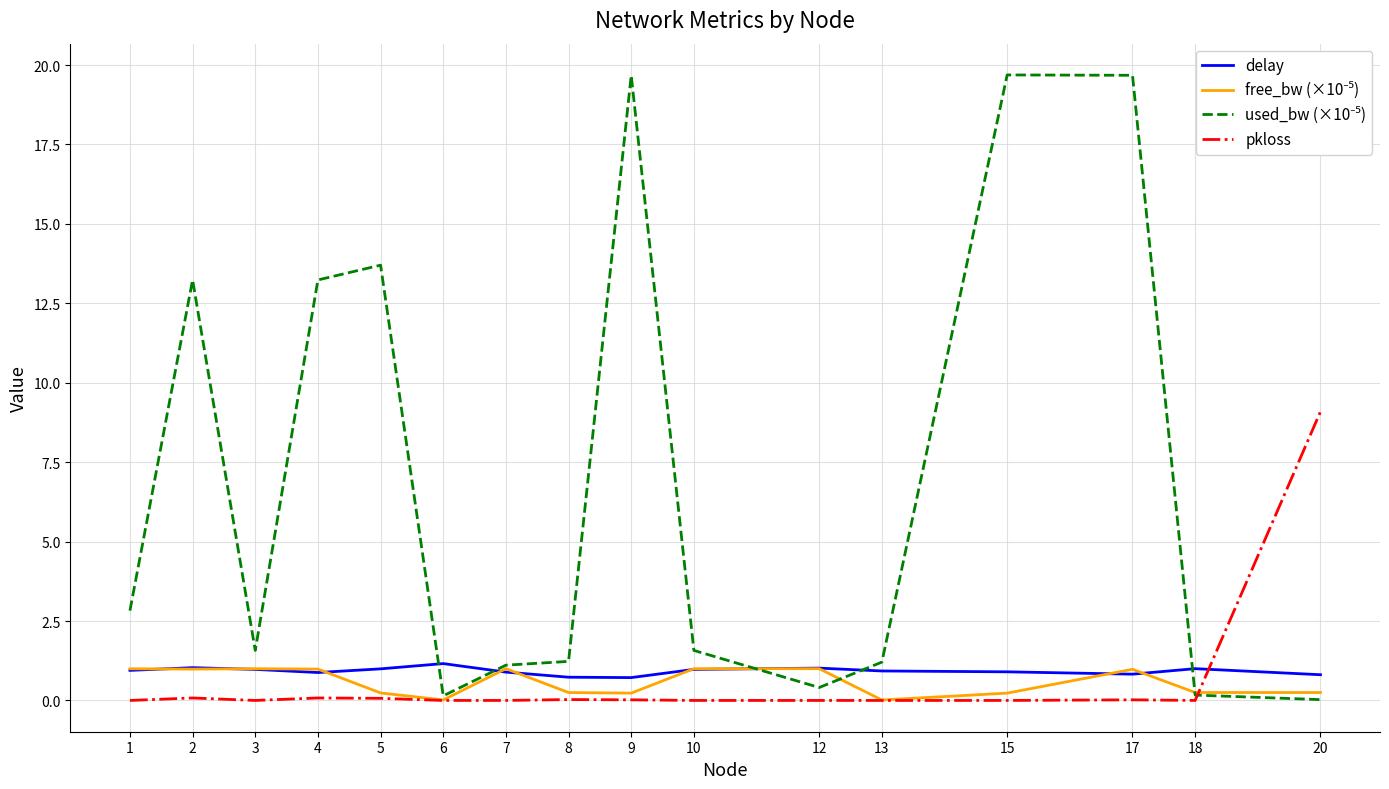

What is the maximum value shown in the chart?

19.7